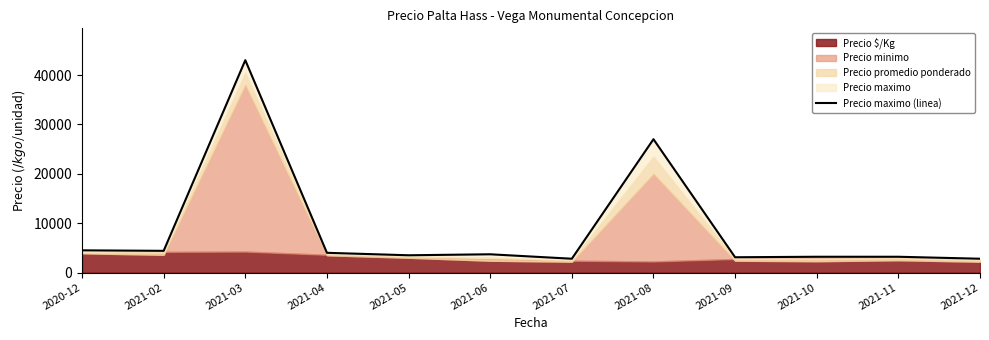

What is the change in value from 2021-03 to 2021-05?

-39500